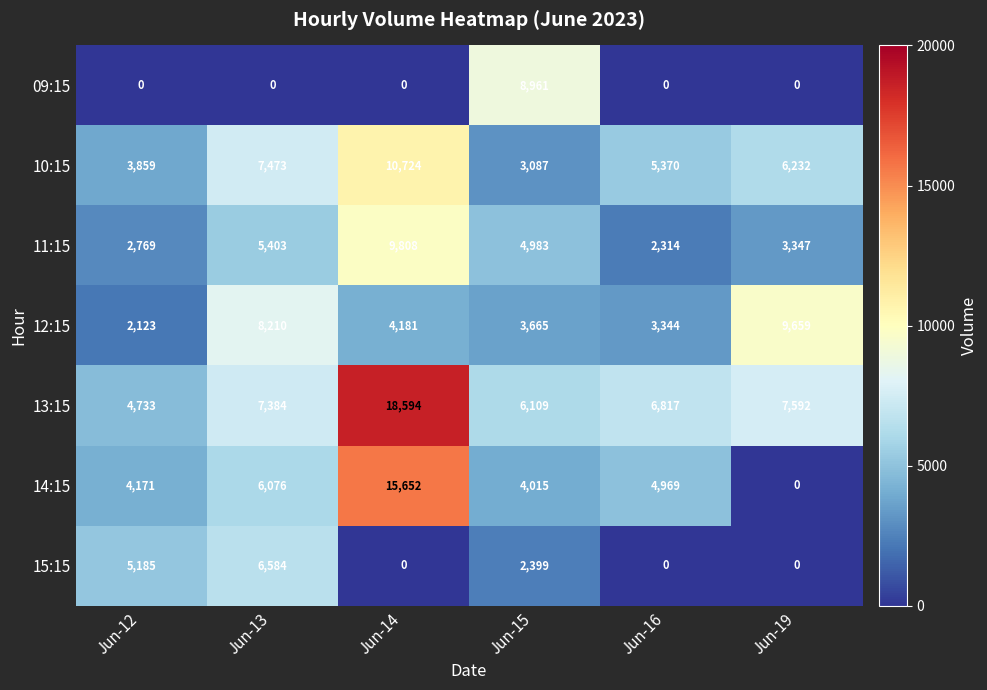

What is the difference between the maximum and minimum values in the 14:15 series?

15652